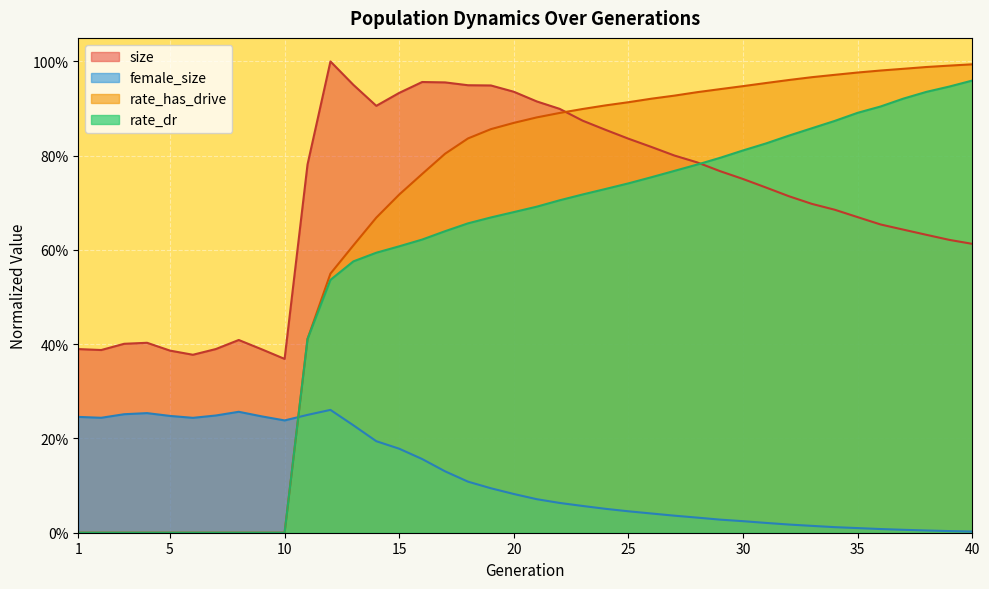

True or false: rate_dr has a value of -0.4 at 5.

False